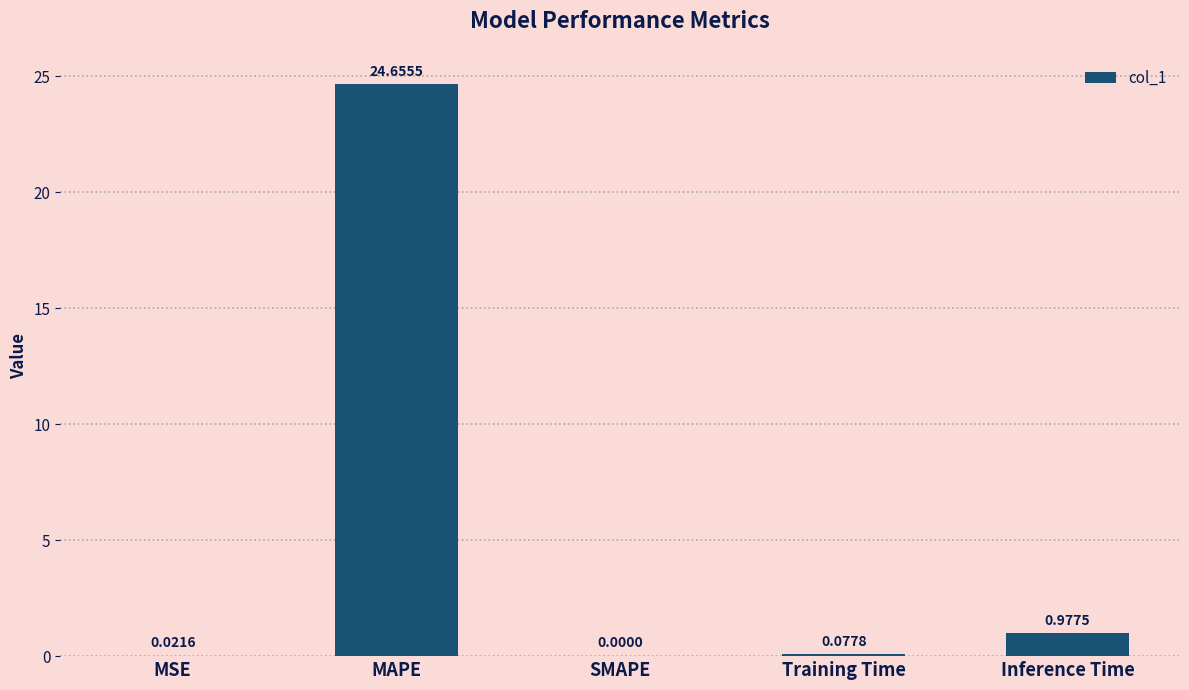

Which label corresponds to the largest value in the chart?

MAPE